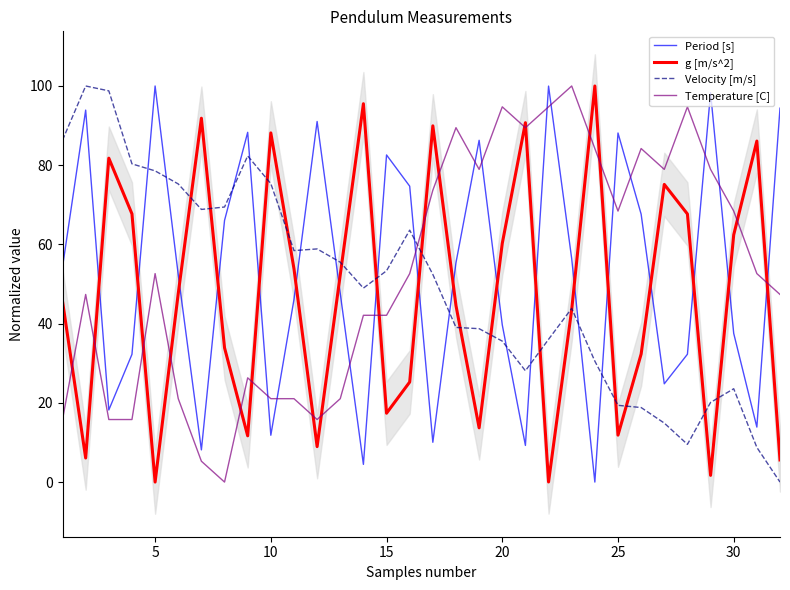

Which series ends up on top after the final intersection of Velocity [m/s] and Period [s]?

Period [s]